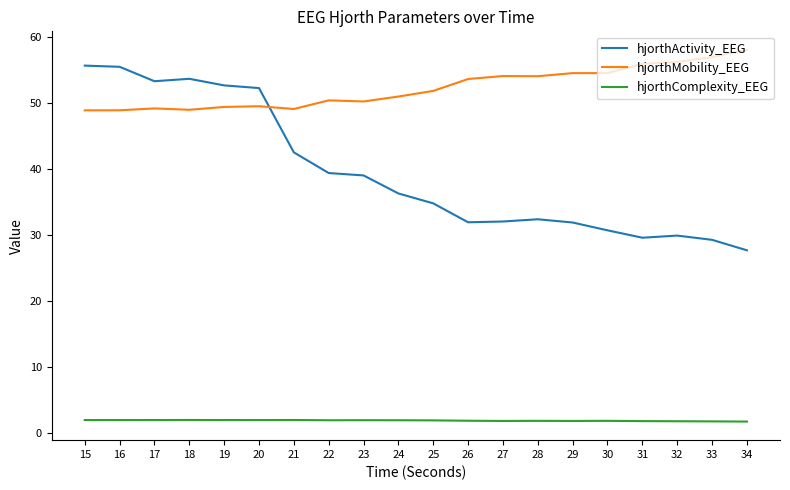

Does the chart display data point markers on the line(s)?

No